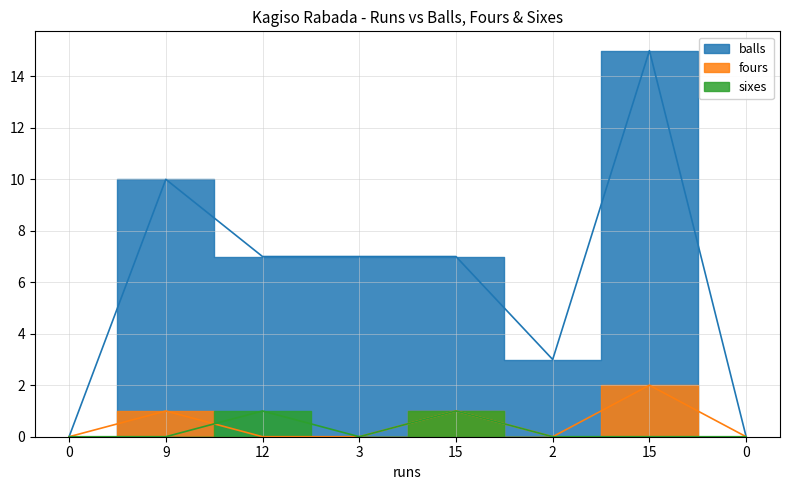

Reading left to right, transcribe all the data shown in this chart.

balls: 0	10	7	7	7	3	15	0
fours: 0	1	0	0	1	0	2	0
sixes: 0	0	1	0	1	0	0	0